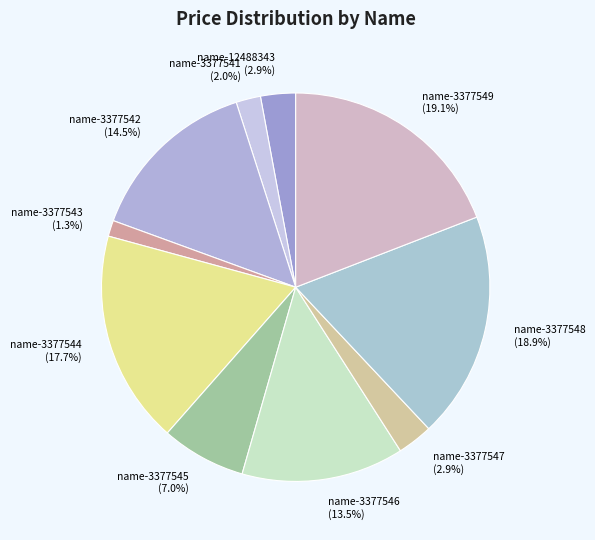

Between name-3377546 and name-3377541, which is larger?

name-3377546